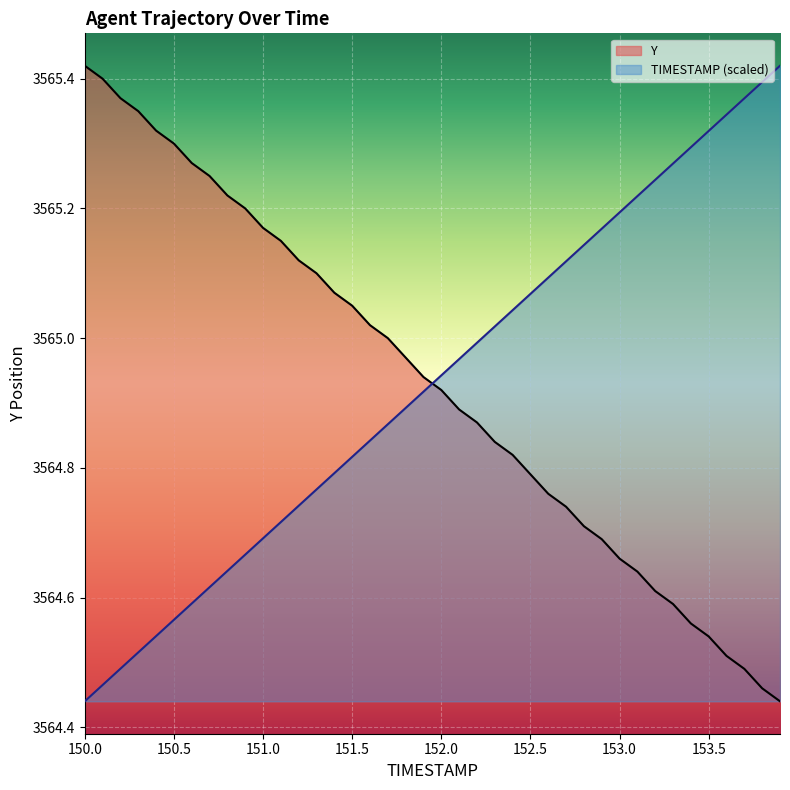

The Y series shows 4836.2 at 150.6. True or false?

False